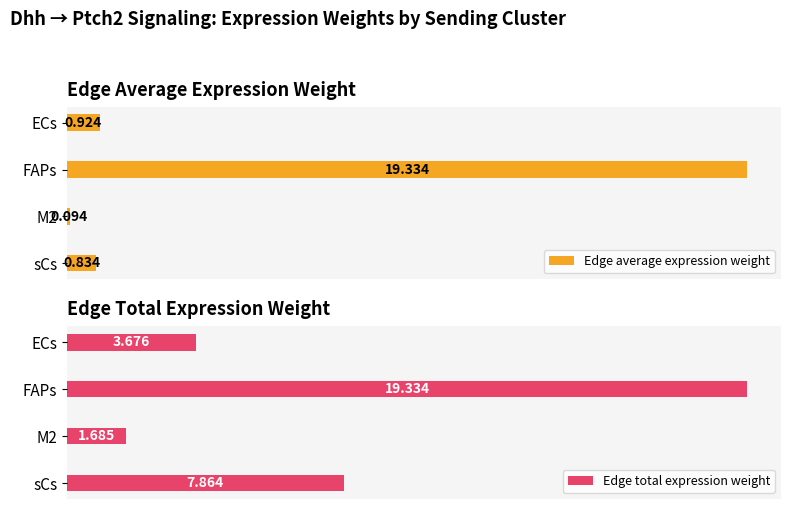

Which series has the largest total across all categories?

Edge total expression weight